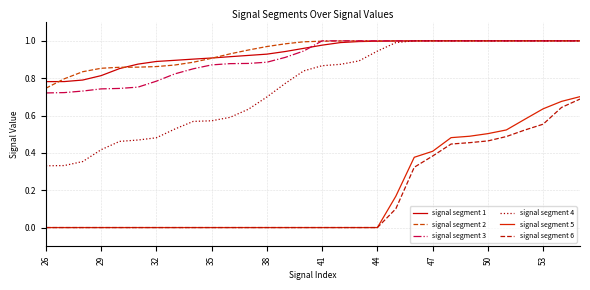

True or false: signal segment 4 and signal segment 5 intersect in this chart.

False